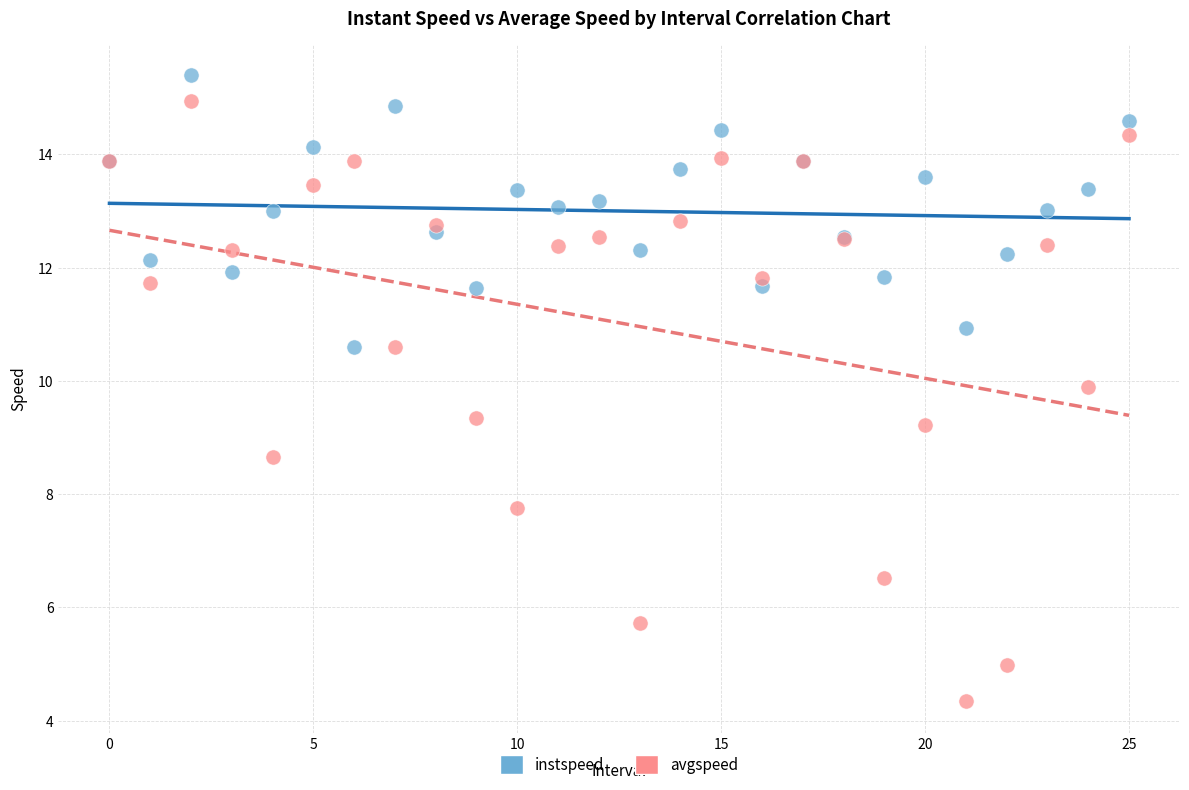

Which series has the largest Y range (max minus min)?

avgspeed